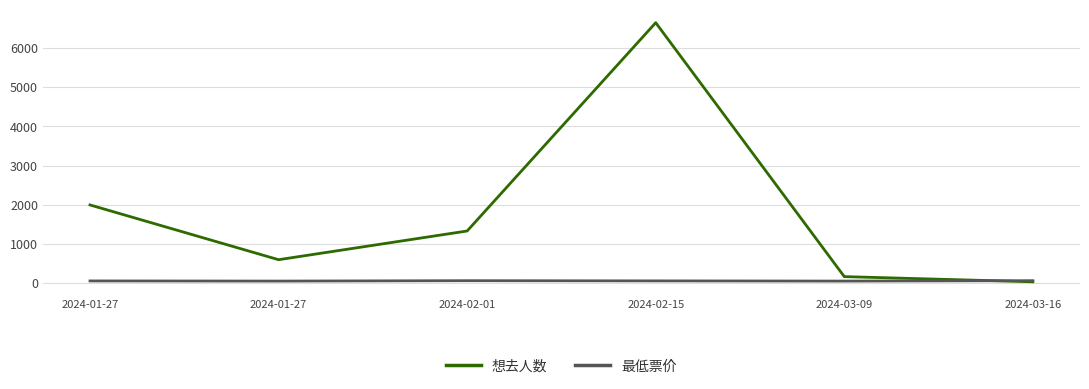

Is it true that 想去人数 equals 39 at 2024-03-09?

False